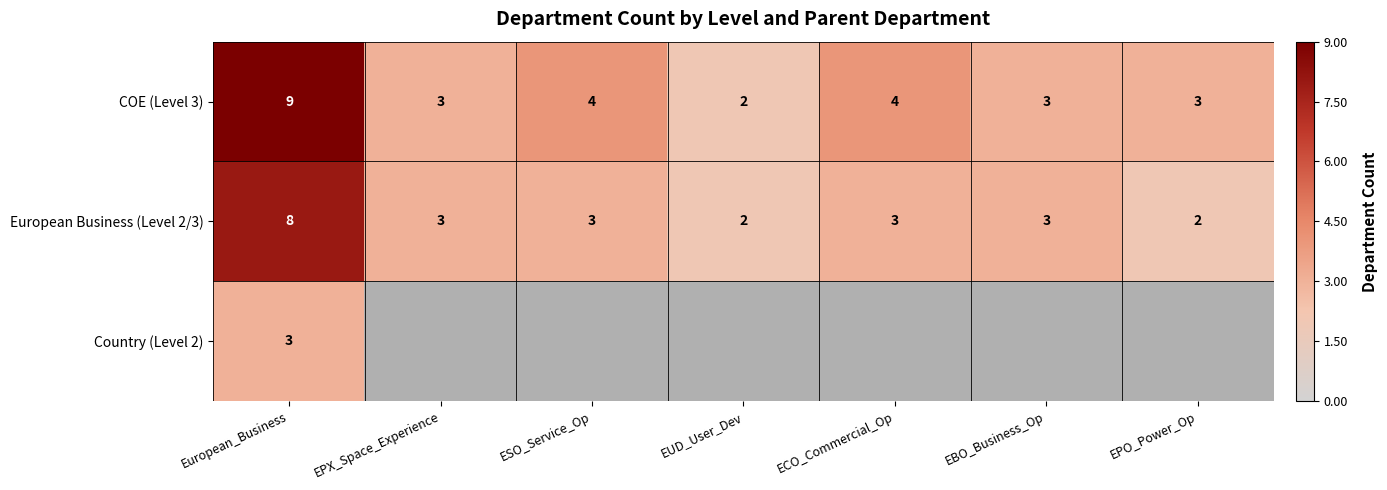

Which category has the highest value in the COE (Level 3) series?

European_Business